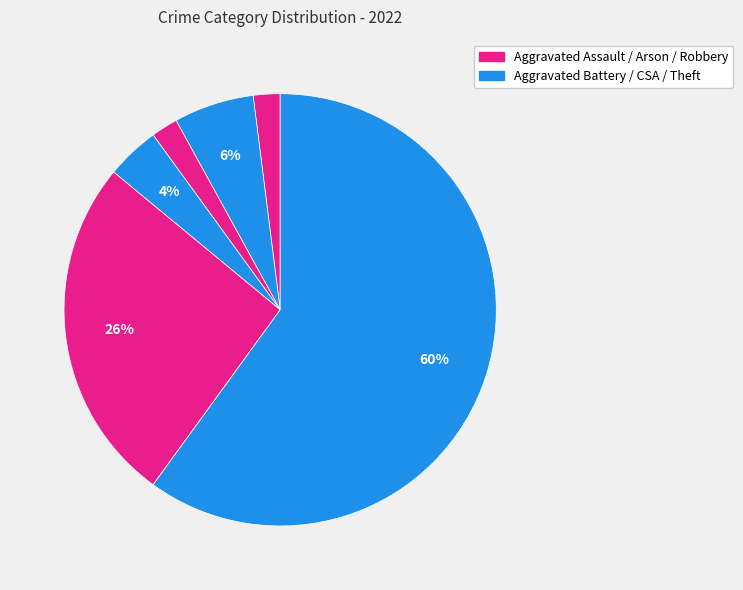

Count the number of slices in the pie.

6